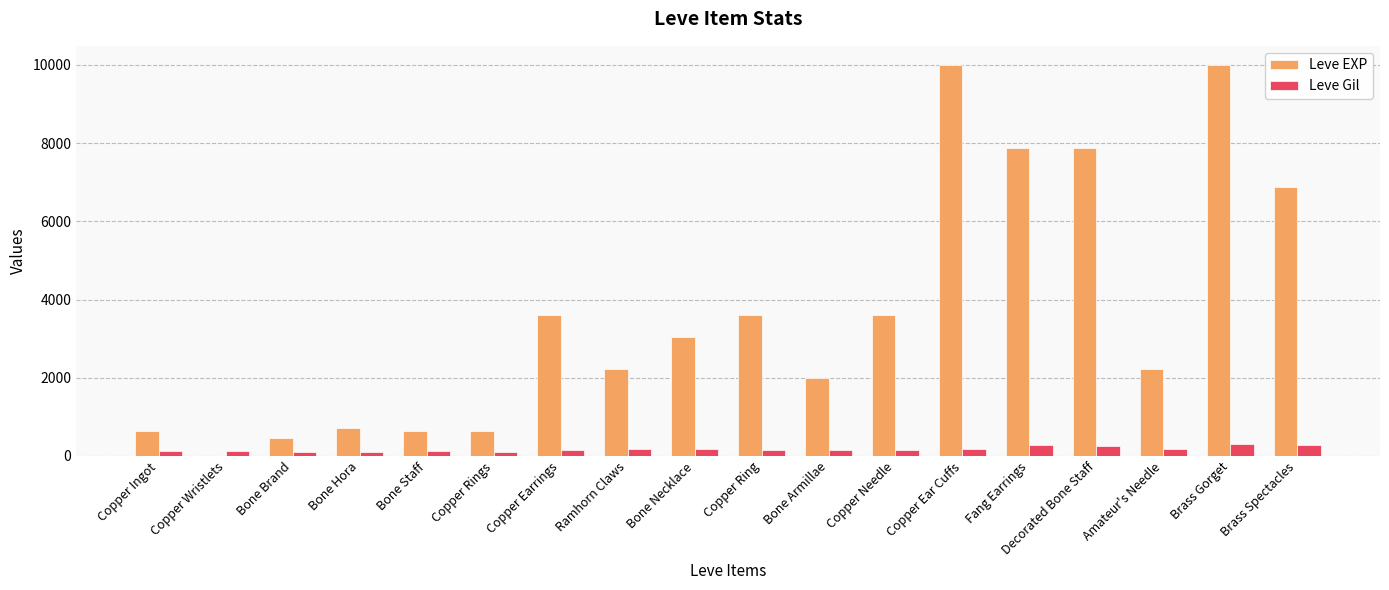

What is the highest value of the Leve Gil series?

293